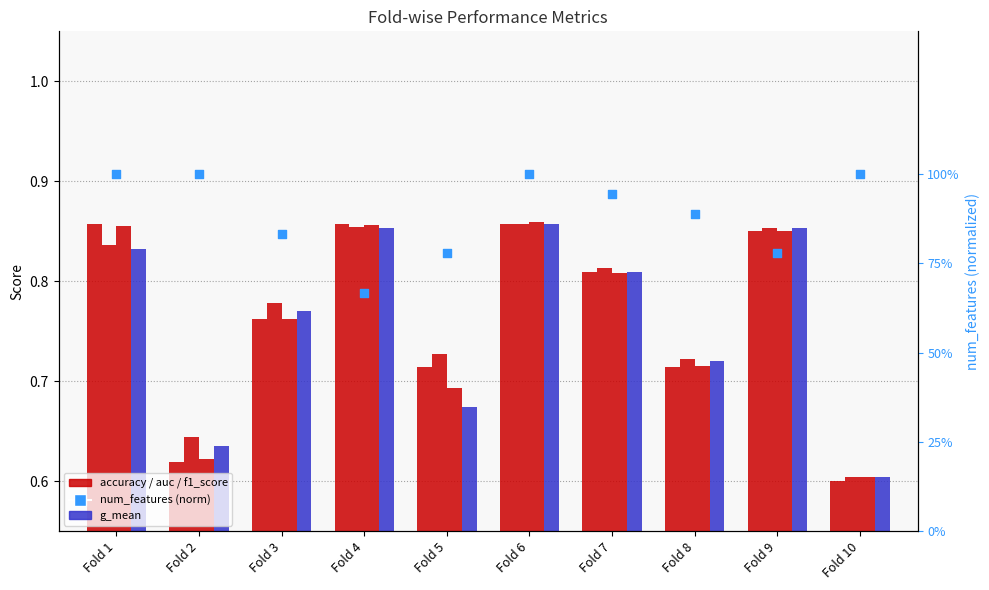

What is the total value across all series at Fold 1?

4.4